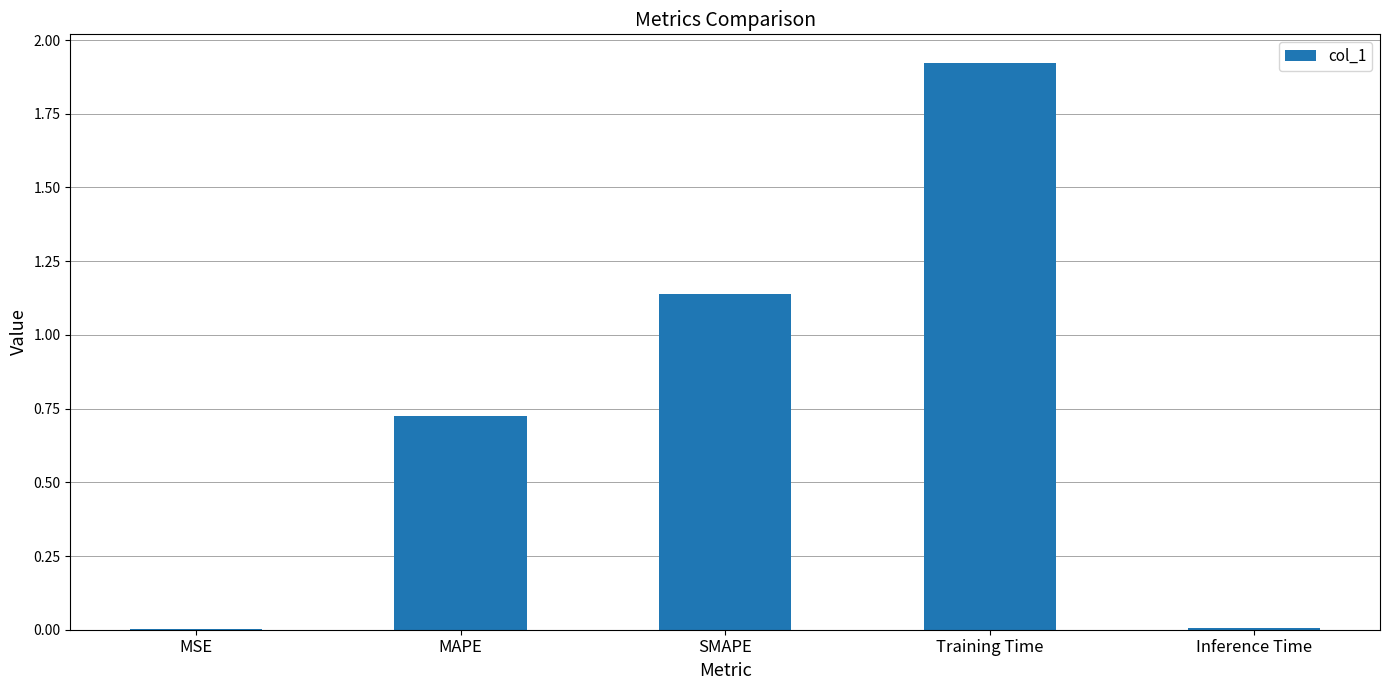

Are the bars grouped side by side (vs. stacked)?

No